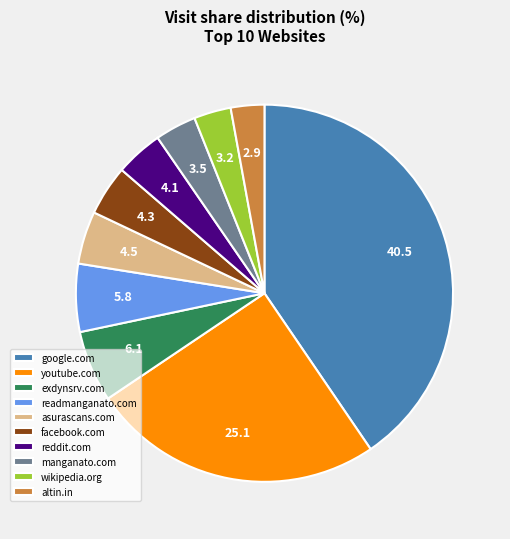

Which has a higher value, reddit.com or manganato.com?

reddit.com